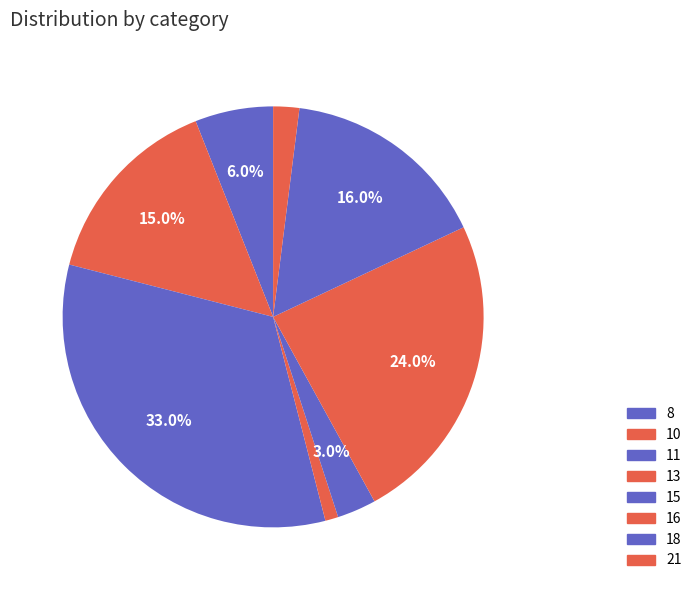

What is the ratio of the value at 8 to the value at 11?

0.2